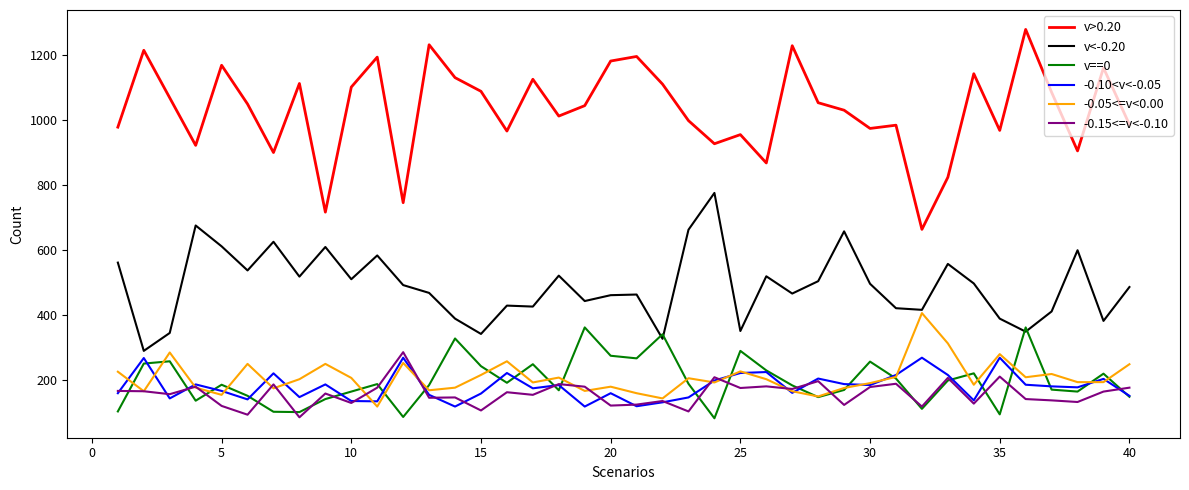

Which series has the largest total across all categories?

v>0.20